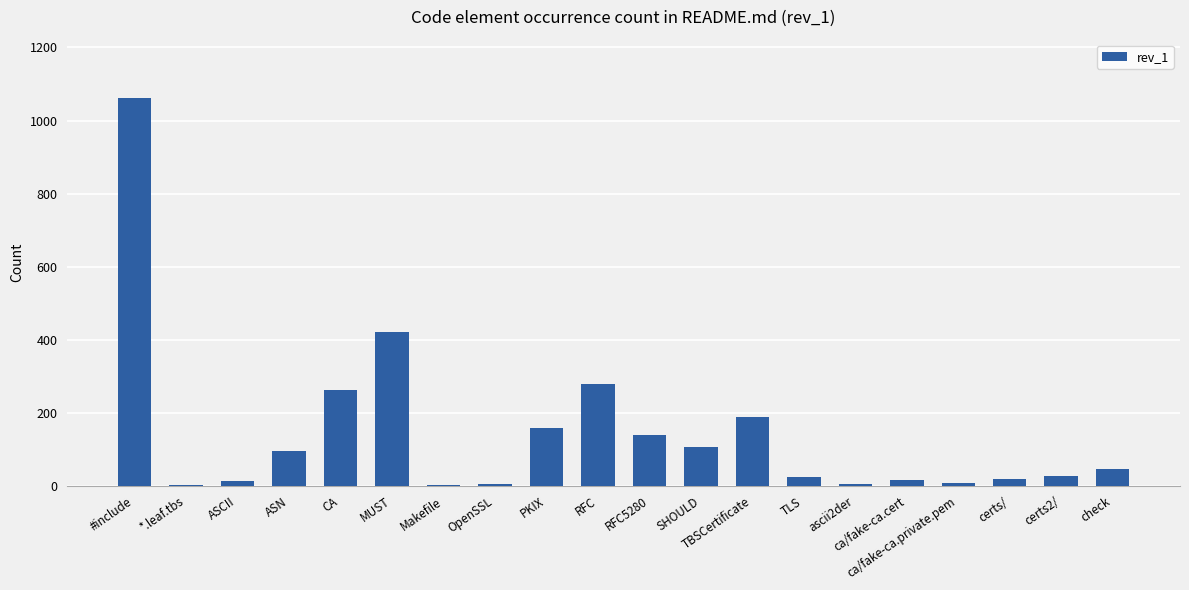

At which label is the value closest to 531?

MUST